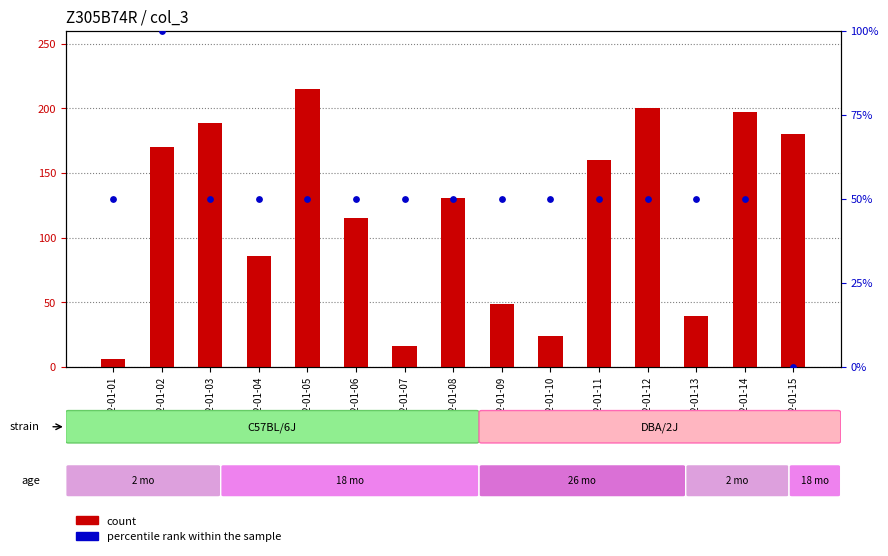

What is the total value across all series at 2022-01-12?

200315434